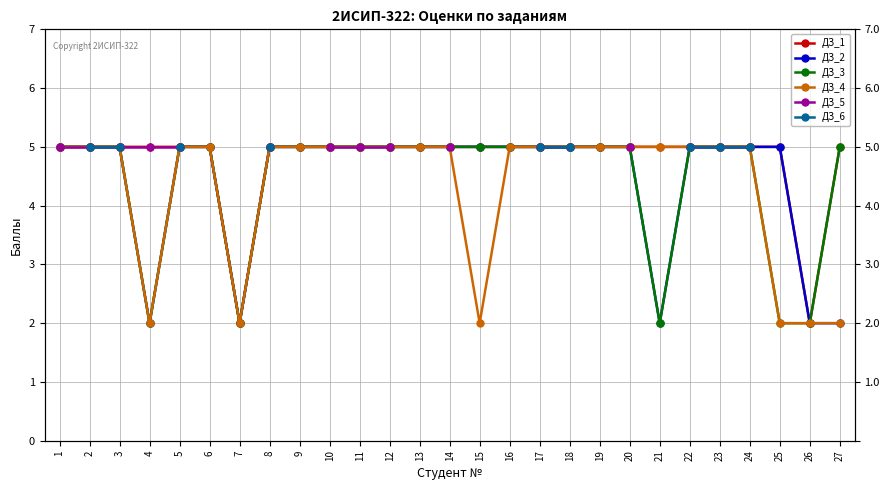

What is the sum of the ДЗ_3 values at 18 and 23?

10.0